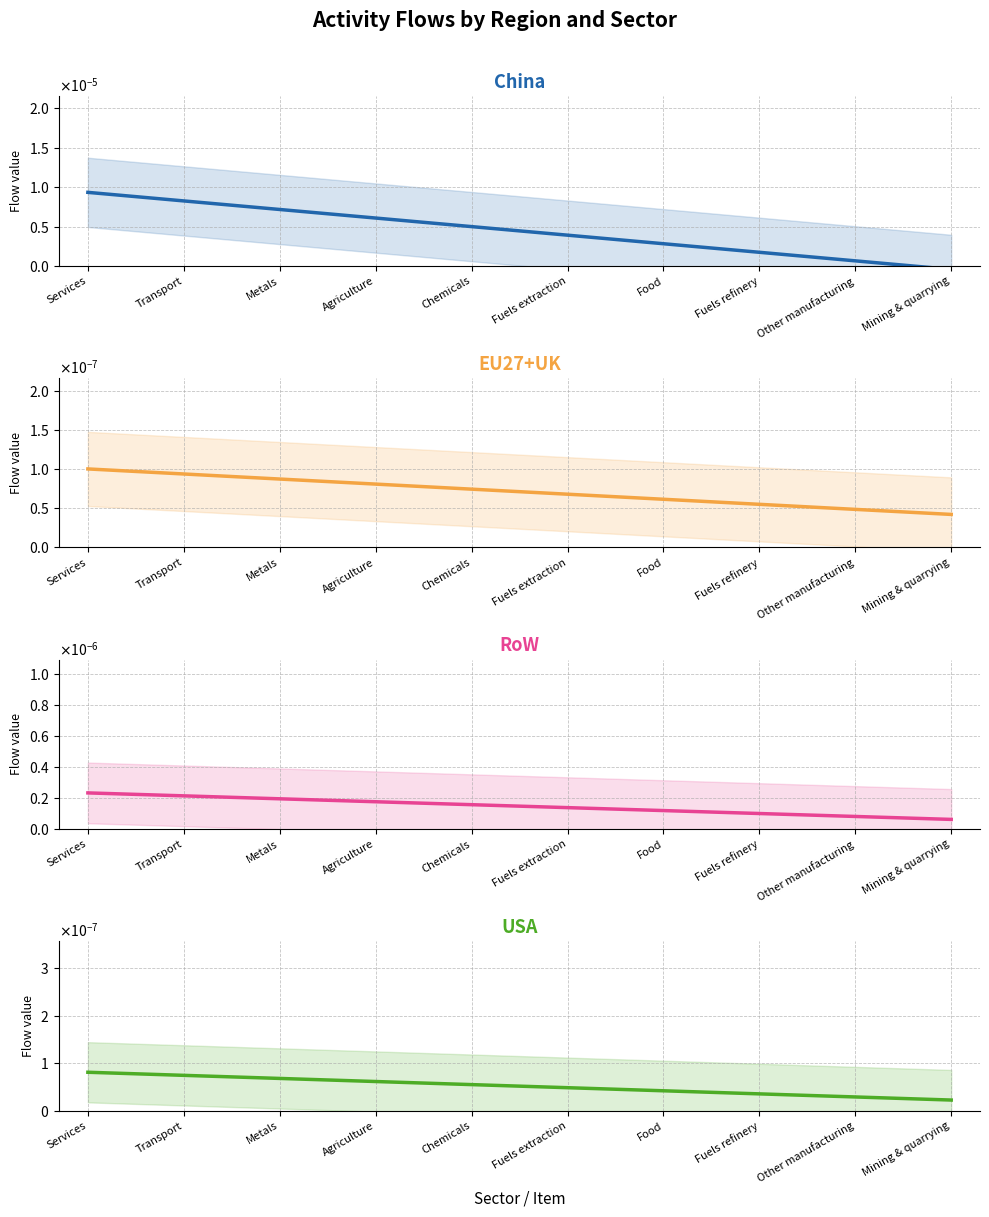

What is the label of the 3rd point from the right?

Fuels refinery